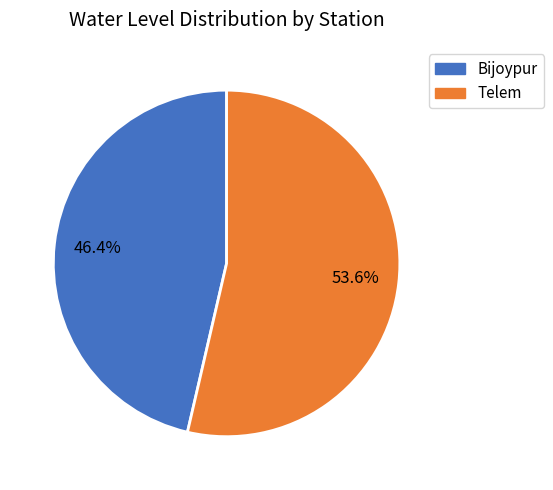

What percentage is the Bijoypur slice, to the nearest percent?

46%